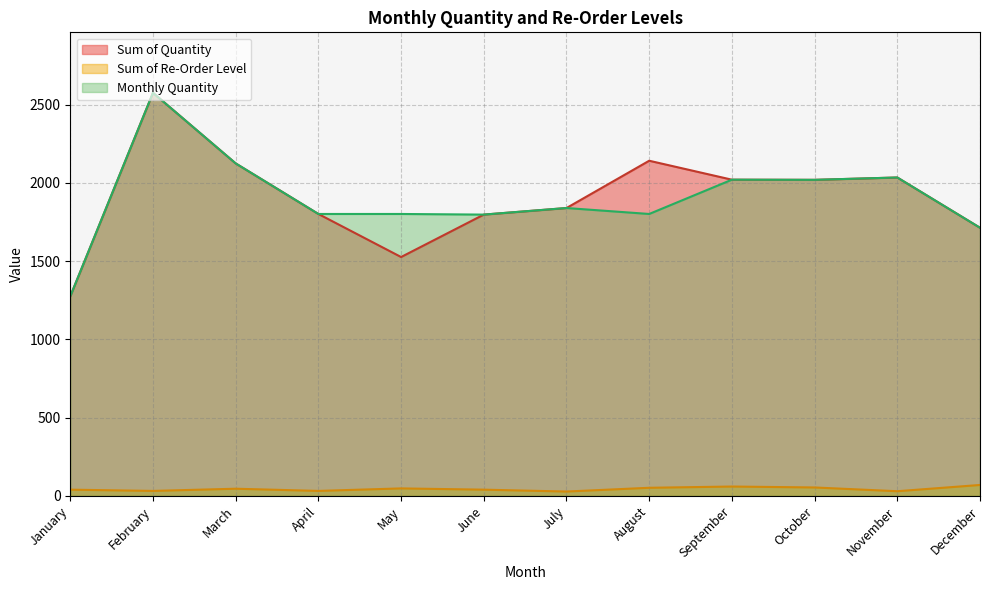

Which series has the largest total across all categories?

Sum of Quantity